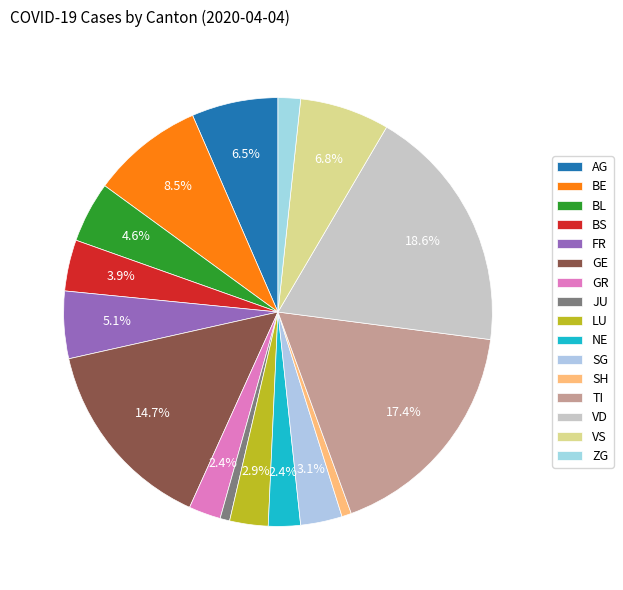

To the nearest percent, what is the combined percentage of NE and LU?

5%